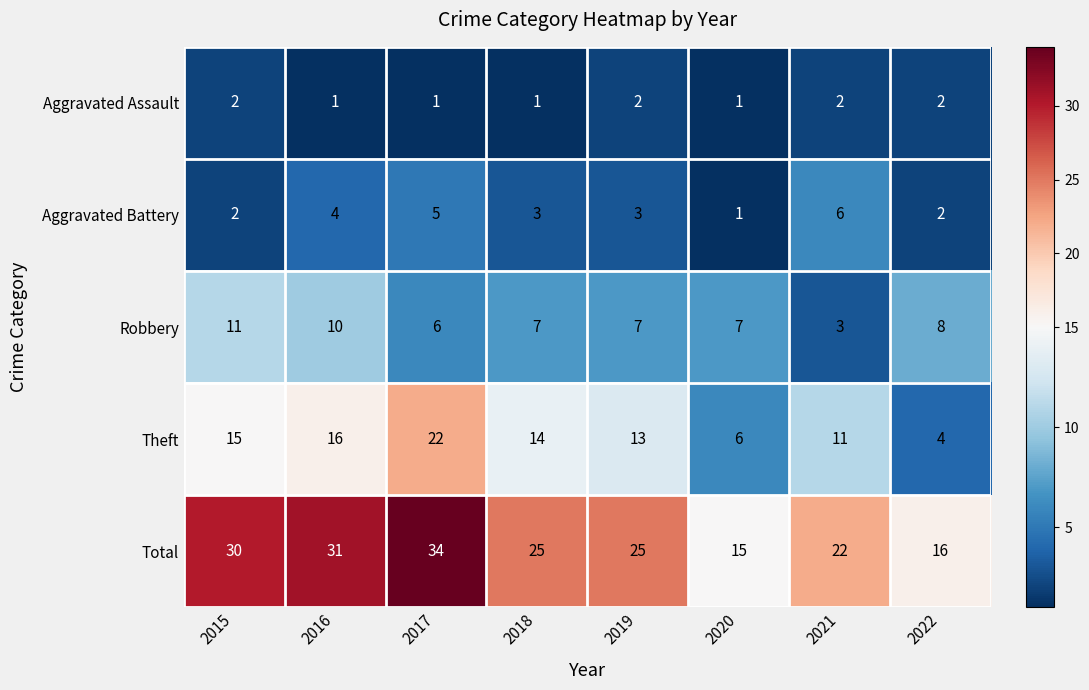

Rank the series by their maximum value, from lowest to highest.

Aggravated Assault, Aggravated Battery, Robbery, Theft, Total